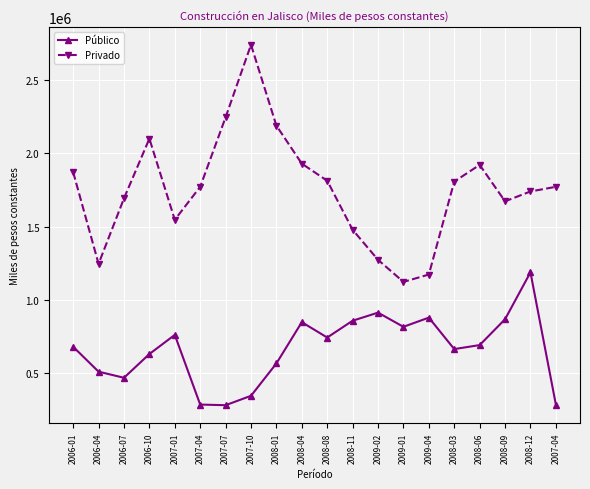

What is the total value across all series at 2008-04?

2777078.0